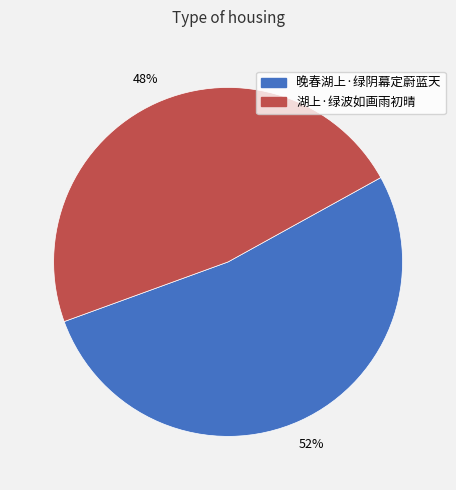

True or false: 湖上·绿波如画雨初晴 accounts for 58% of the total.

False